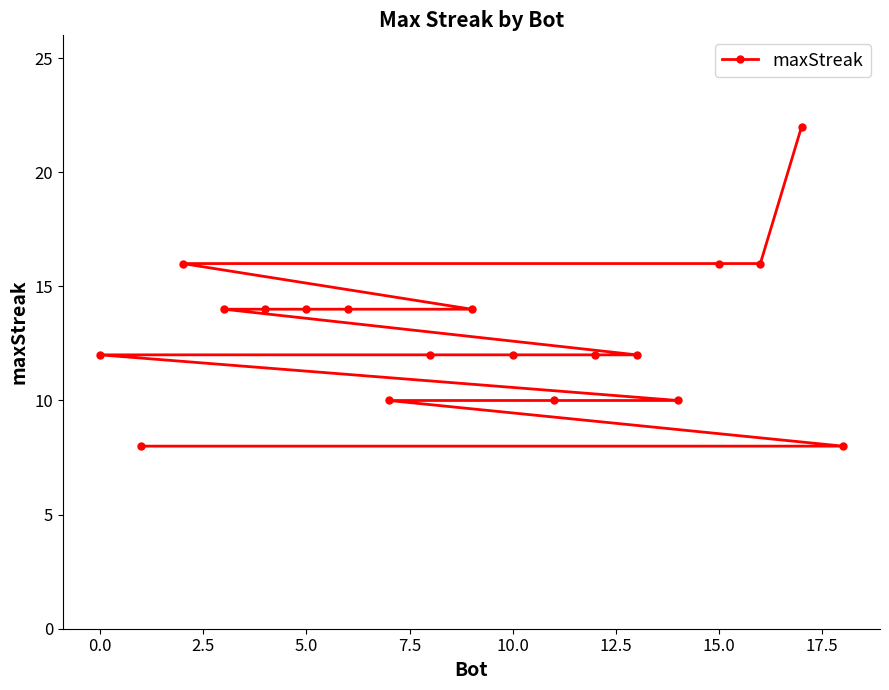

What is the average value?

13